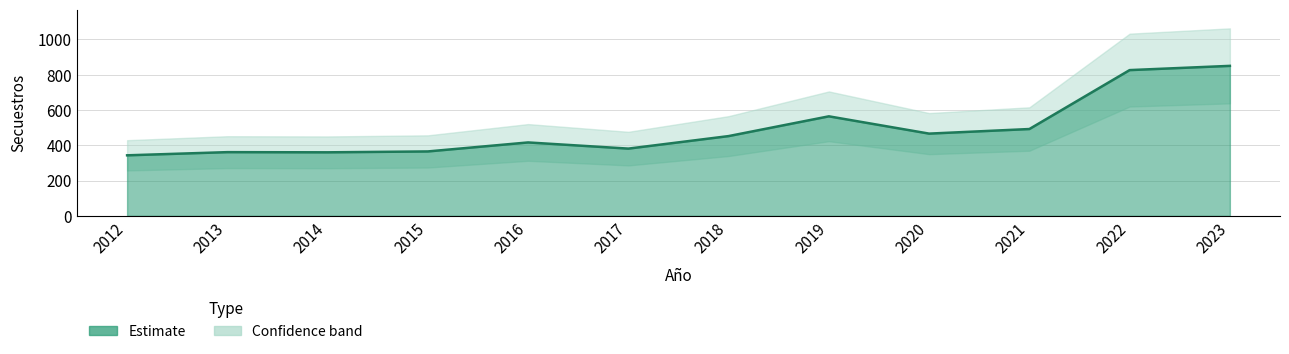

True or false: the data shows 850 at 2023.

True